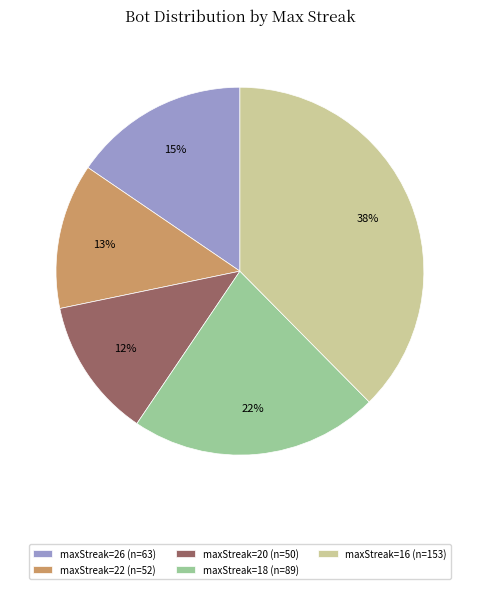

The maxStreak=22 (n=52) slice represents 1% of the pie. True or false?

False